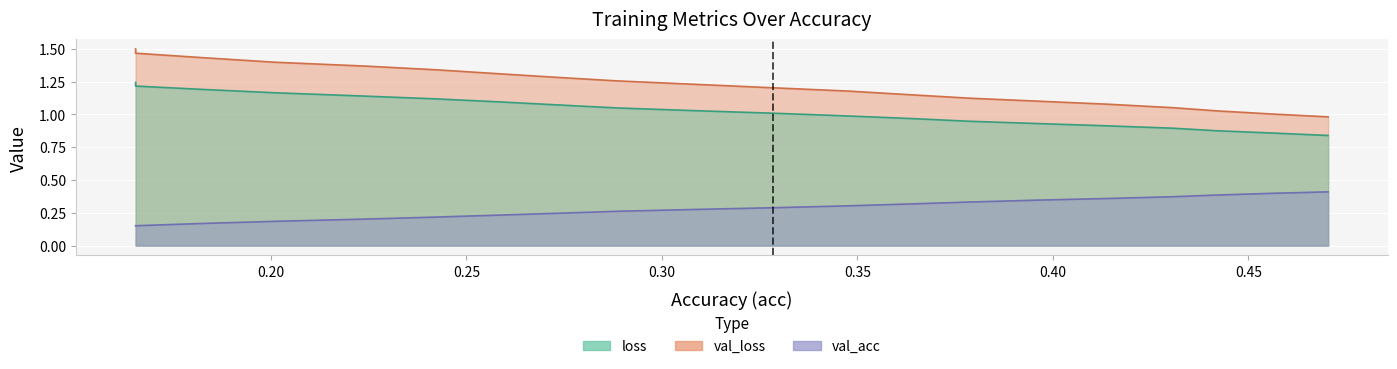

At 0.16540638347523673, list the series in order from largest to smallest.

val_loss, loss, val_acc